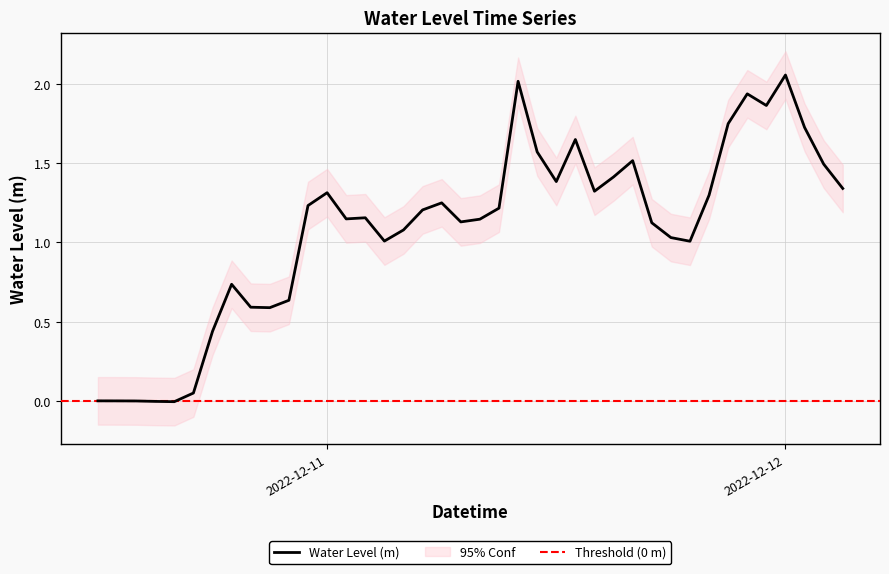

Rank the categories by value from lowest to highest.

2022-12-10 16:00:00, 2022-12-10 15:00:00, 2022-12-10 14:00:00, 2022-12-10 13:00:00, 2022-12-10 12:00:00, 2022-12-10 17:00:00, 2022-12-10 18:00:00, 2022-12-10 21:00:00, 2022-12-10 20:00:00, 2022-12-10 22:00:00, 2022-12-10 19:00:00, 2022-12-11 19:00:00, 2022-12-11 03:00:00, 2022-12-11 18:00:00, 2022-12-11 04:00:00, 2022-12-11 17:00:00, 2022-12-11 07:00:00, 2022-12-11 08:00:00, 2022-12-11 01:00:00, 2022-12-11 02:00:00, 2022-12-11 05:00:00, 2022-12-11 09:00:00, 2022-12-10 23:00:00, 2022-12-11 06:00:00, 2022-12-11 20:00:00, 2022-12-11 00:00:00, 2022-12-11 14:00:00, 2022-12-12 03:00:00, 2022-12-11 12:00:00, 2022-12-11 15:00:00, 2022-12-12 02:00:00, 2022-12-11 16:00:00, 2022-12-11 11:00:00, 2022-12-11 13:00:00, 2022-12-12 01:00:00, 2022-12-11 21:00:00, 2022-12-11 23:00:00, 2022-12-11 22:00:00, 2022-12-11 10:00:00, 2022-12-12 00:00:00